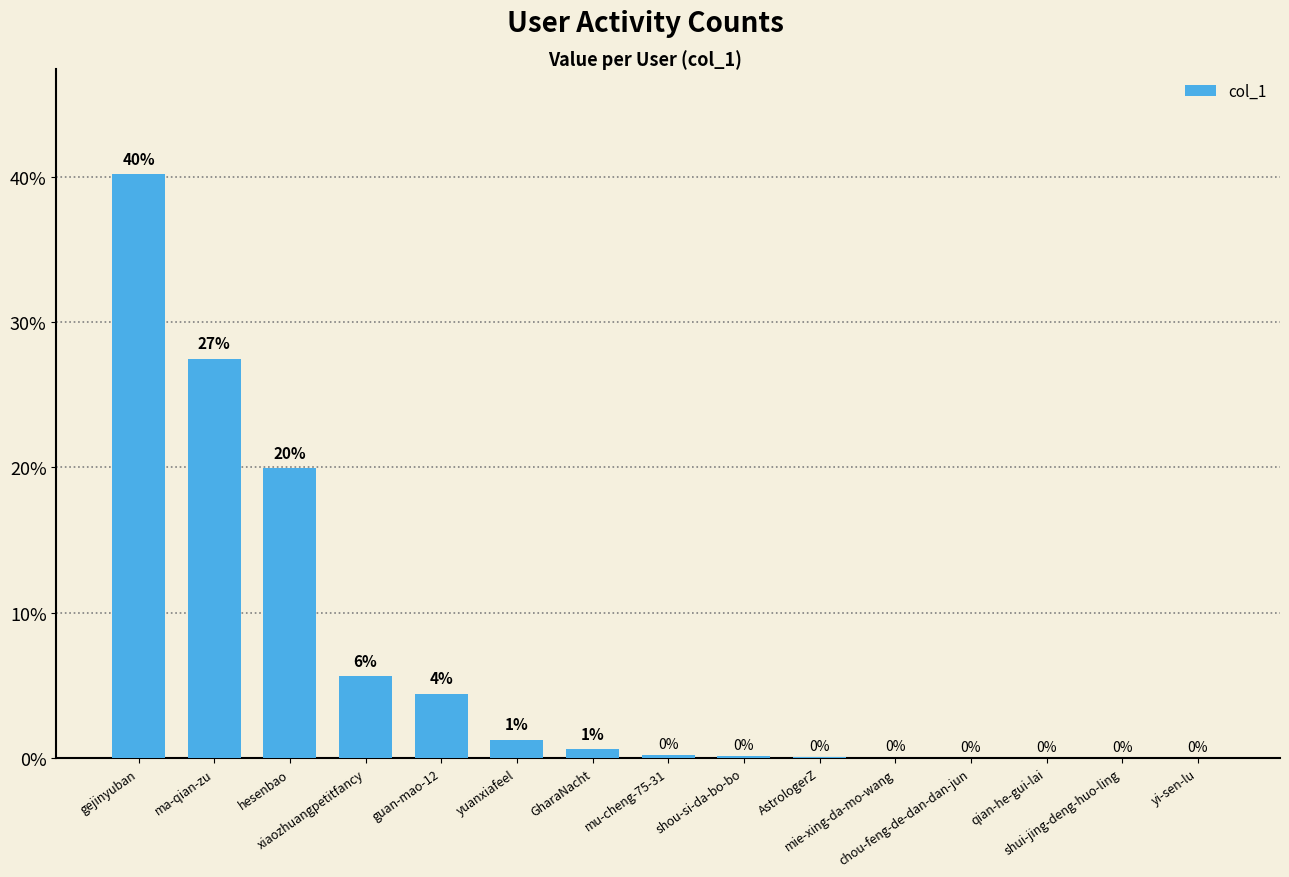

What is the difference between the values at guan-mao-12 and GharaNacht?

3.8